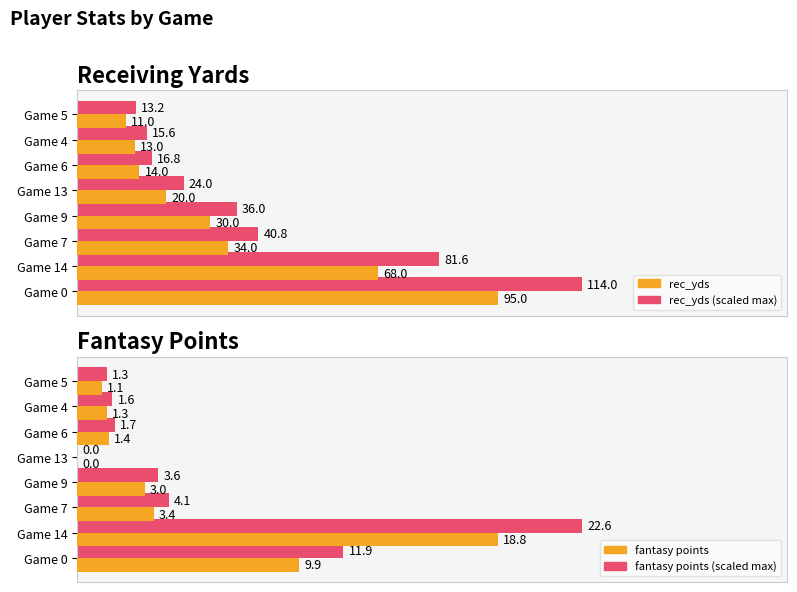

Which series has the largest total across all categories?

rec_yds (scaled max)